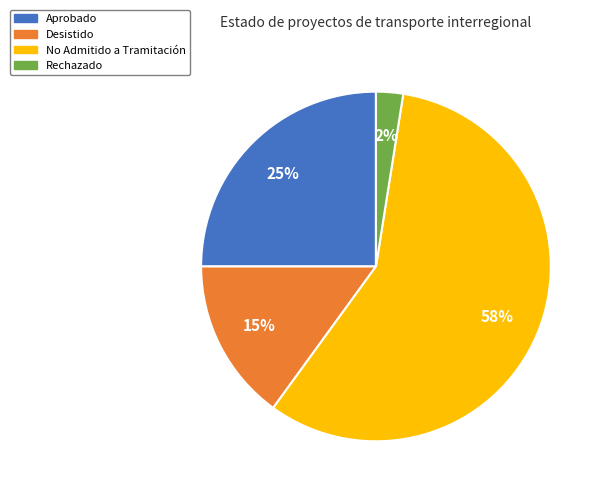

To the nearest percent, what is the average slice percentage?

25%